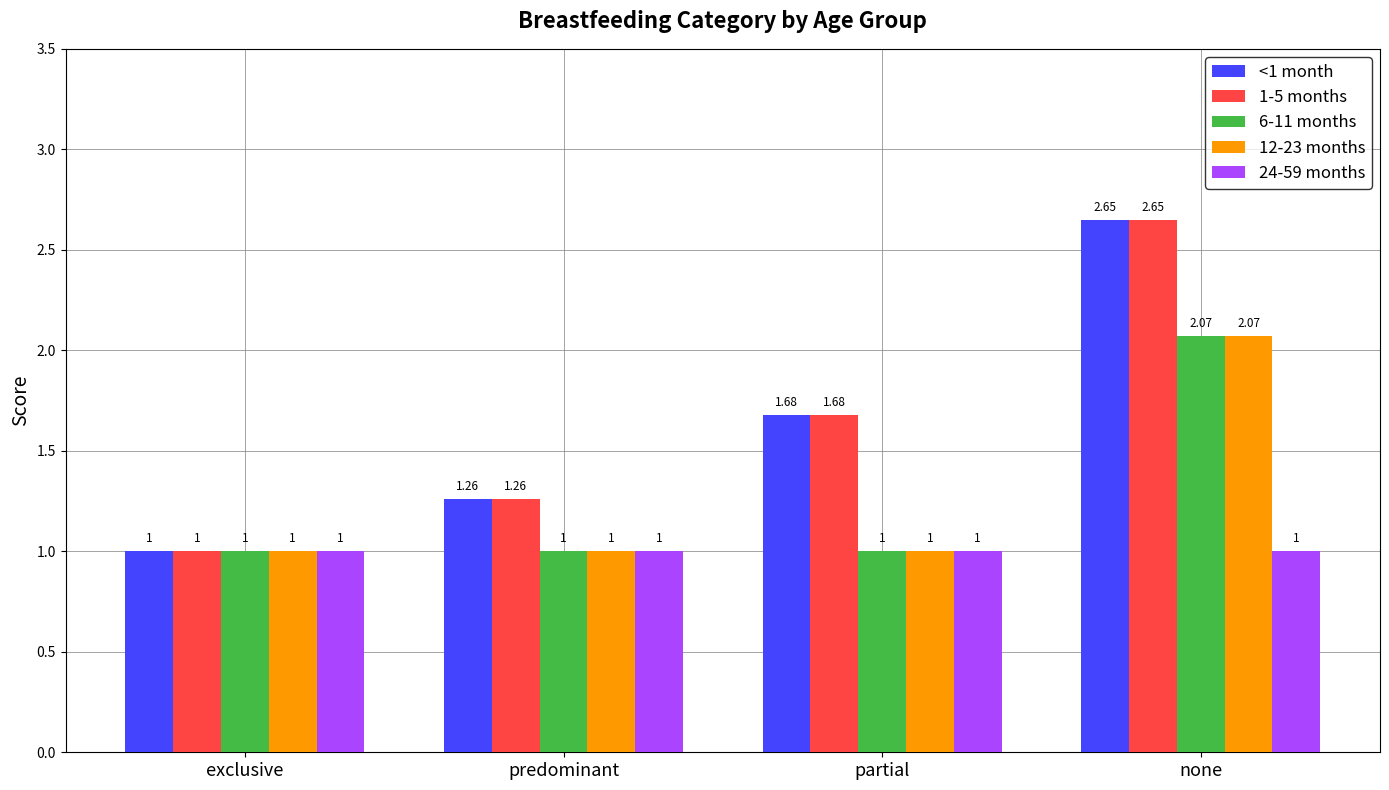

Which category has the lowest value in the <1 month series?

exclusive